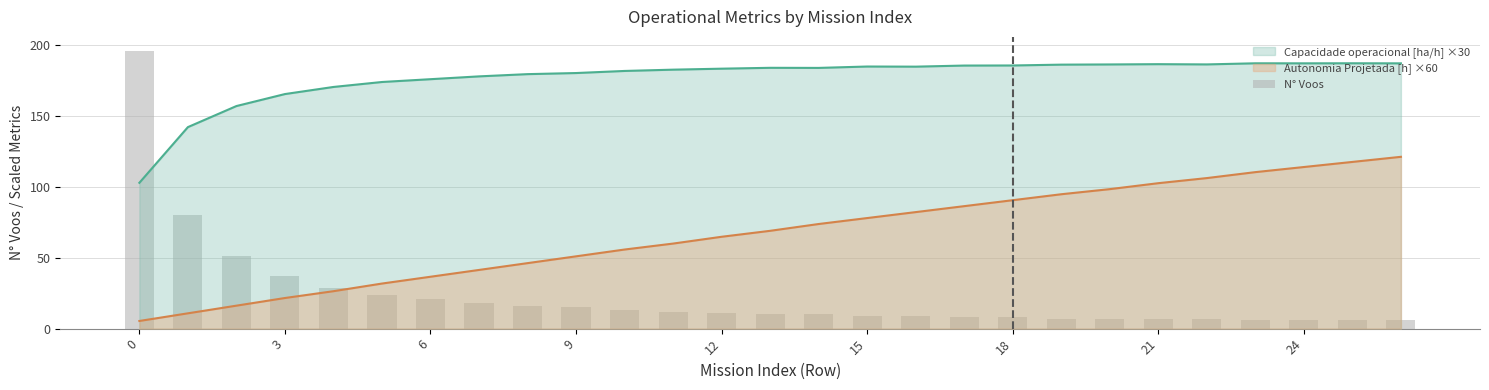

True or false: the data shows 6 at 24.

True